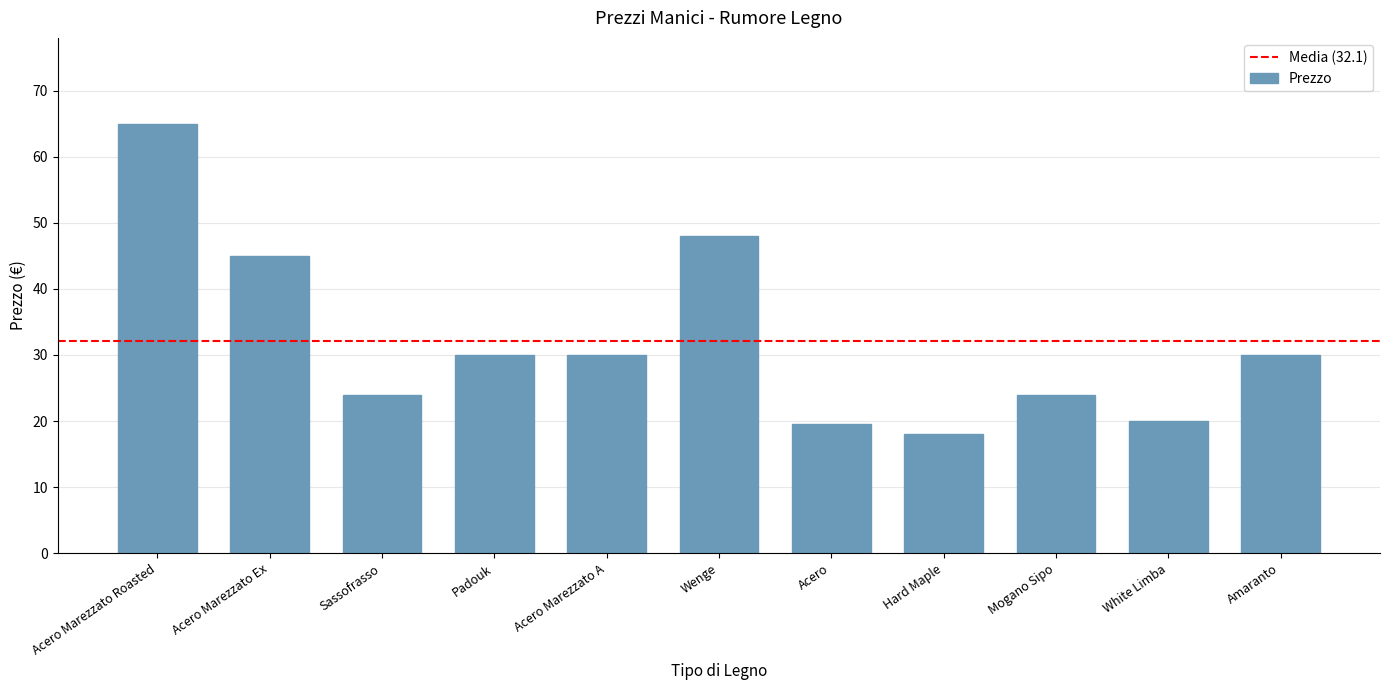

Which label corresponds to the smallest value in the chart?

Hard Maple